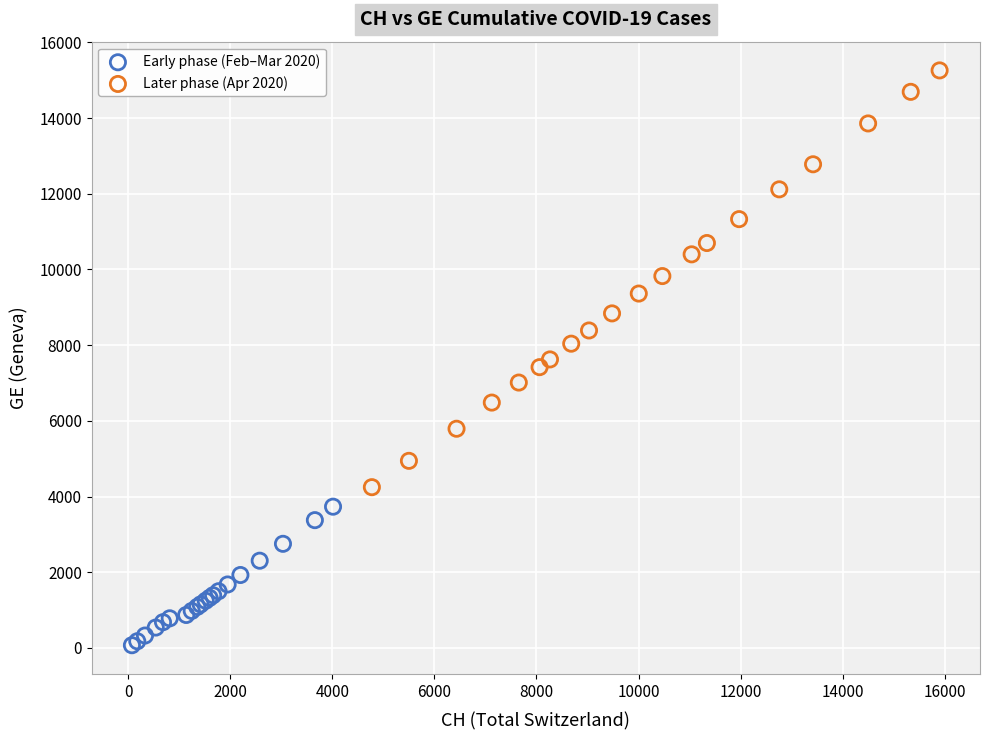

Which series contains the lowest Y value?

Early phase (Feb–Mar 2020)